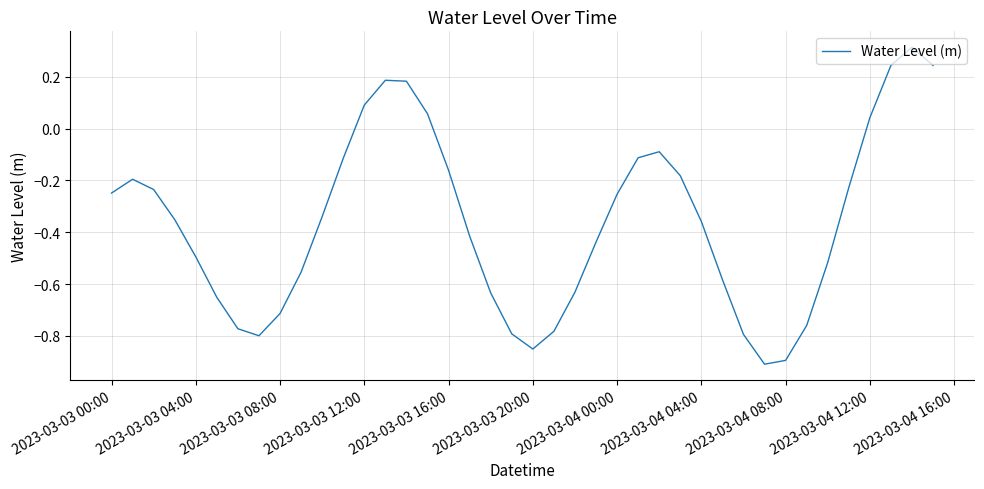

What is the difference between the maximum and minimum values?

1.2